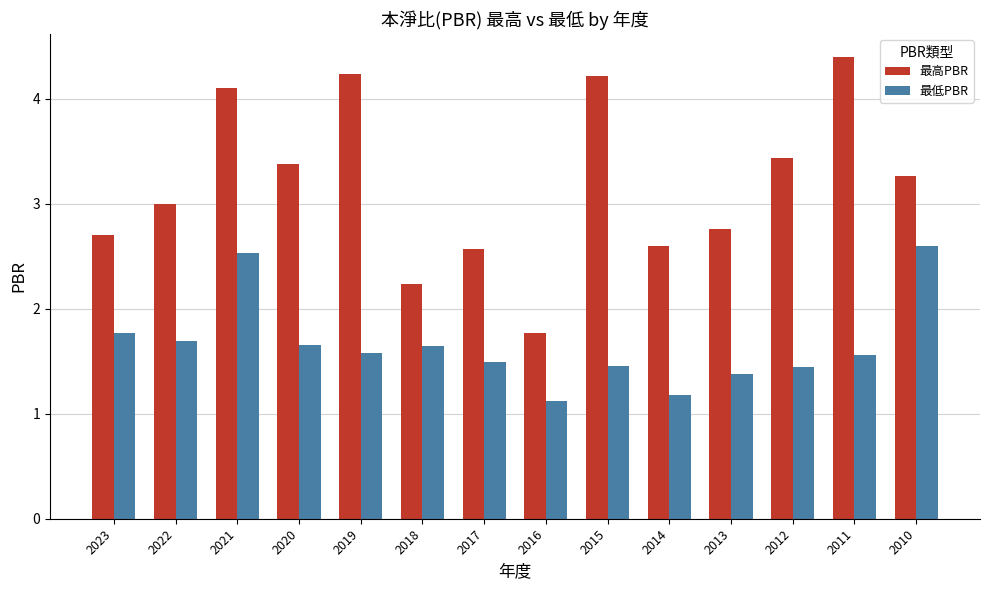

Between 2021 and 2014, which series saw the biggest shift?

最高PBR